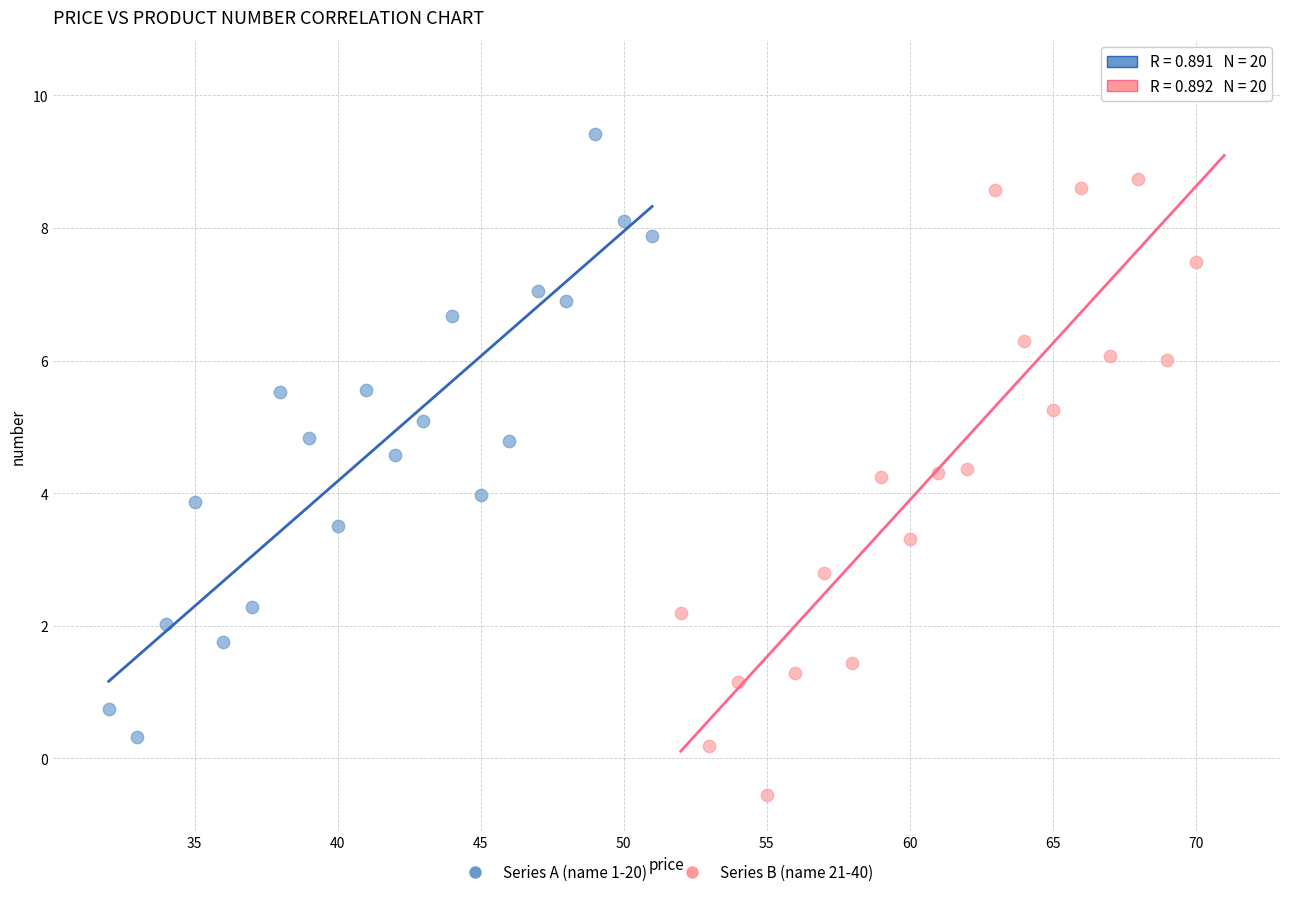

Which series contains the lowest Y value?

Series B (name 21-40)